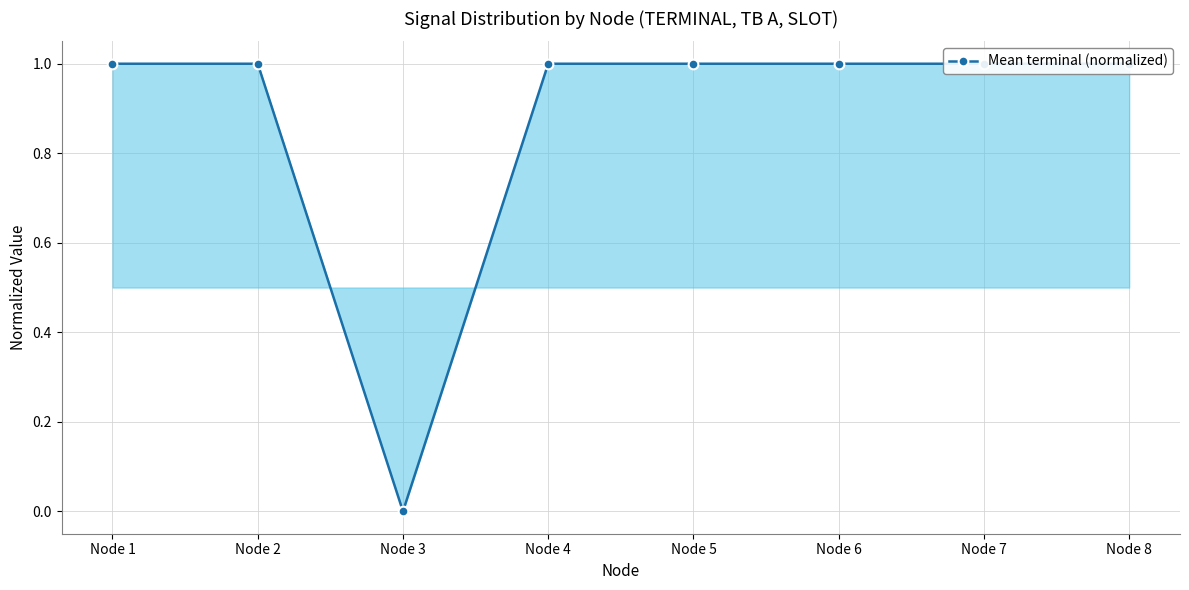

List the labels in order of value, largest first.

Node 1, Node 2, Node 4, Node 5, Node 6, Node 7, Node 8, Node 3